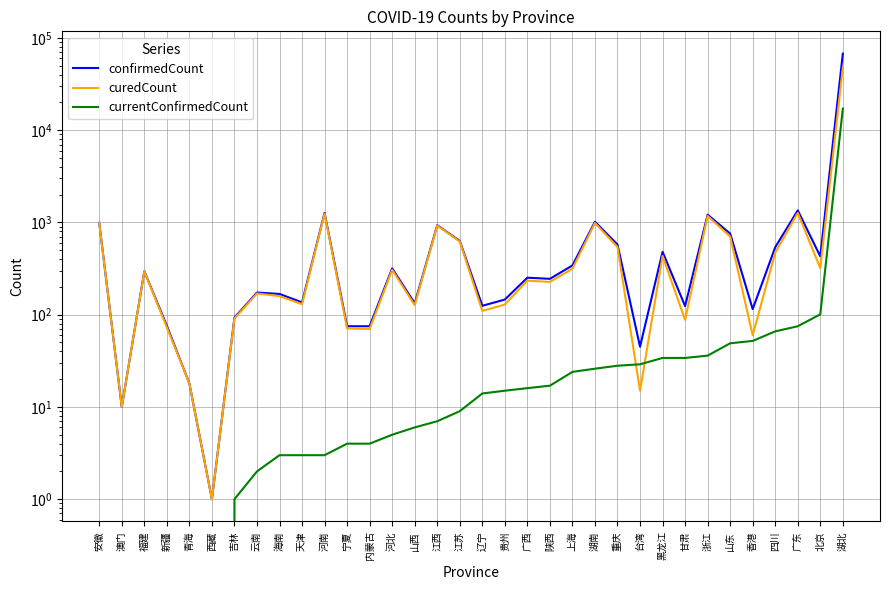

Where is the first local maximum for confirmedCount?

福建